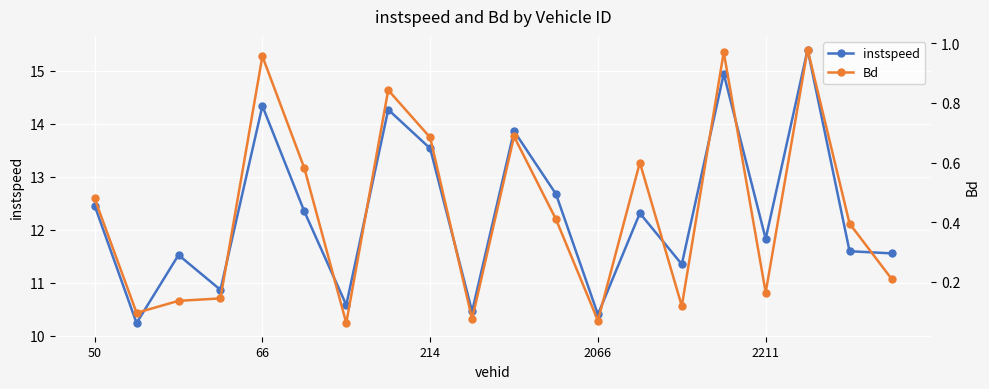

What is the lowest value of the instspeed series?

10.2